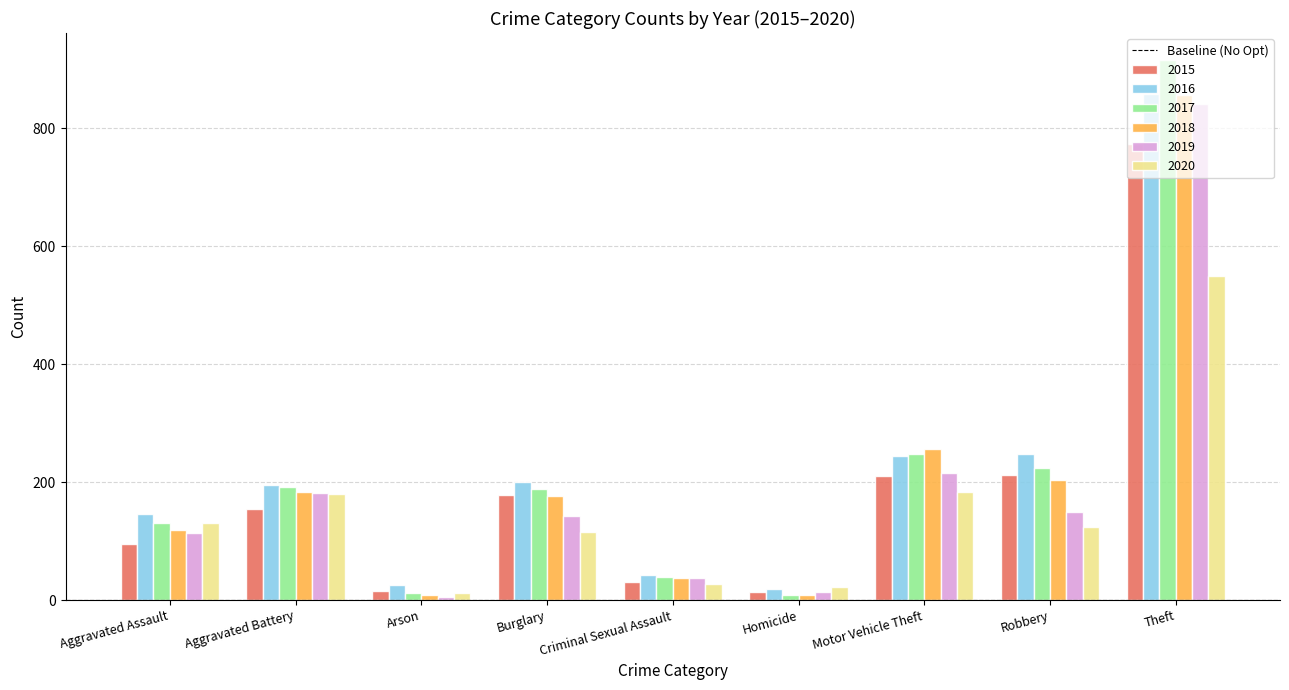

What is the sum of all 2017 values?

1957